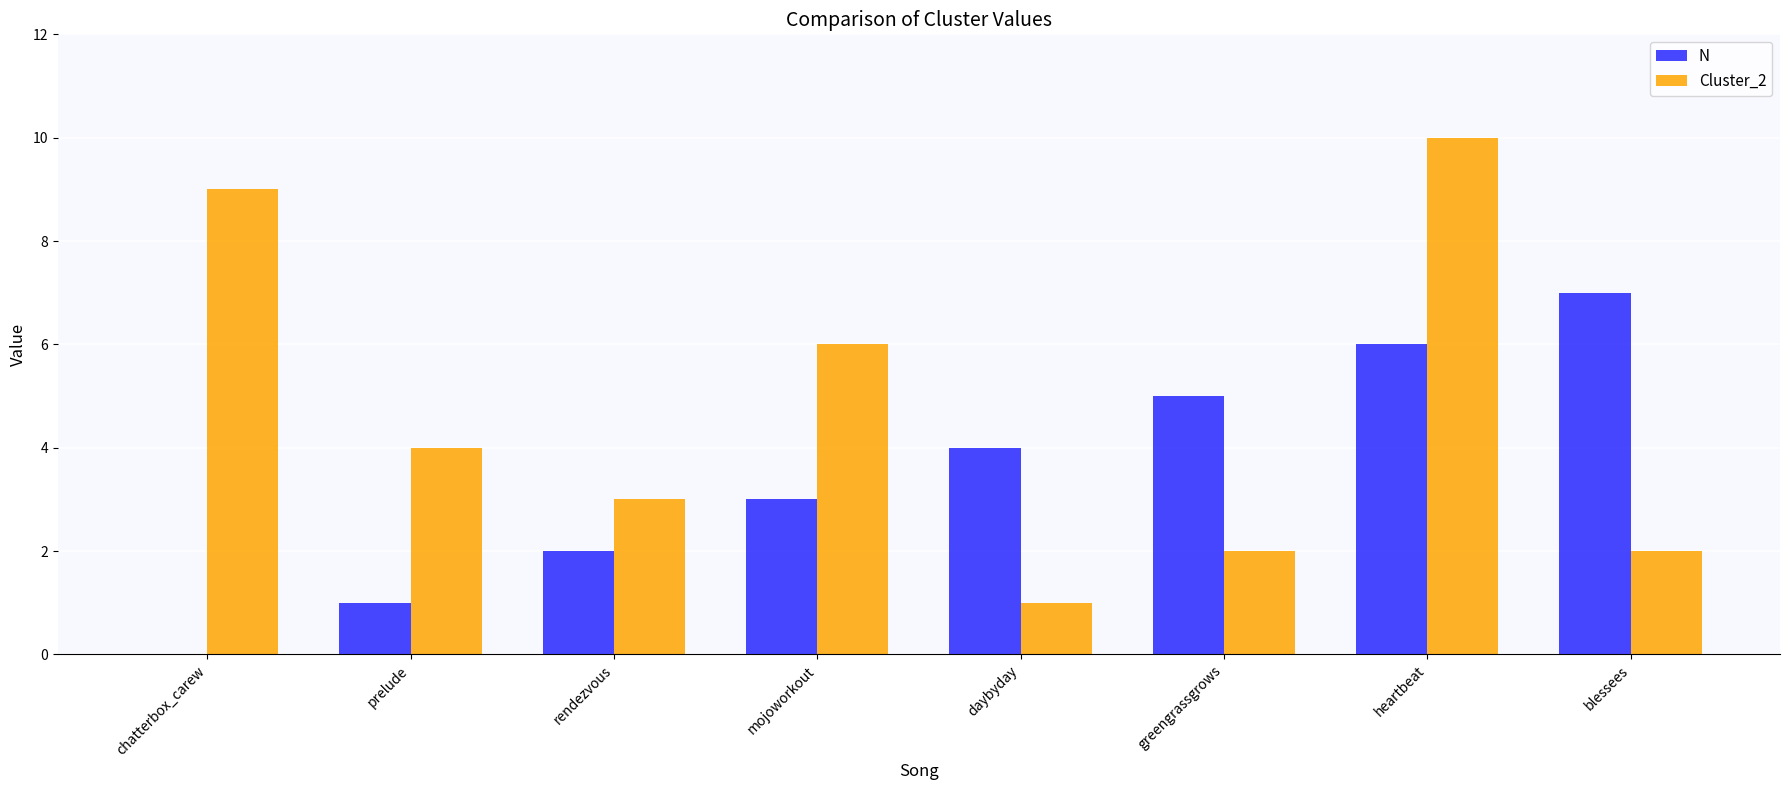

Reading left to right, transcribe all the data shown in this chart.

N: 0	1	2	3	4	5	6	7
Cluster_2: 9	4	3	6	1	2	10	2